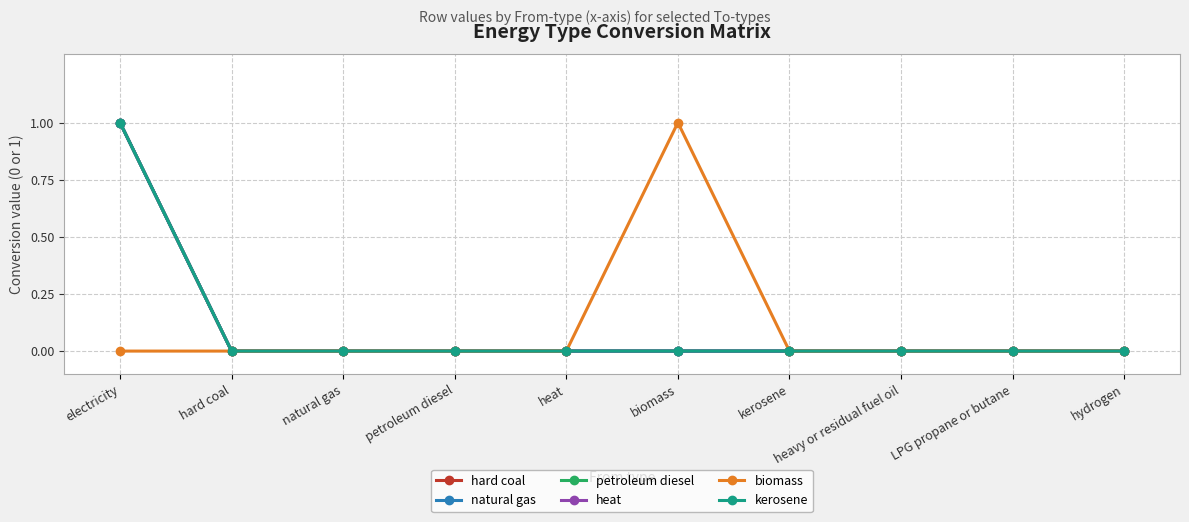

Is this an area chart (filled region under the line)?

No